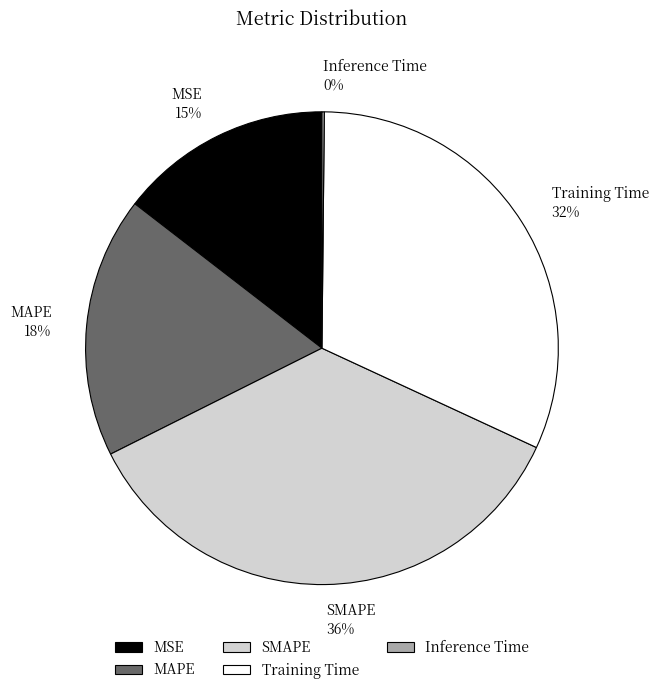

Is it true that MAPE is 24% of the pie?

False